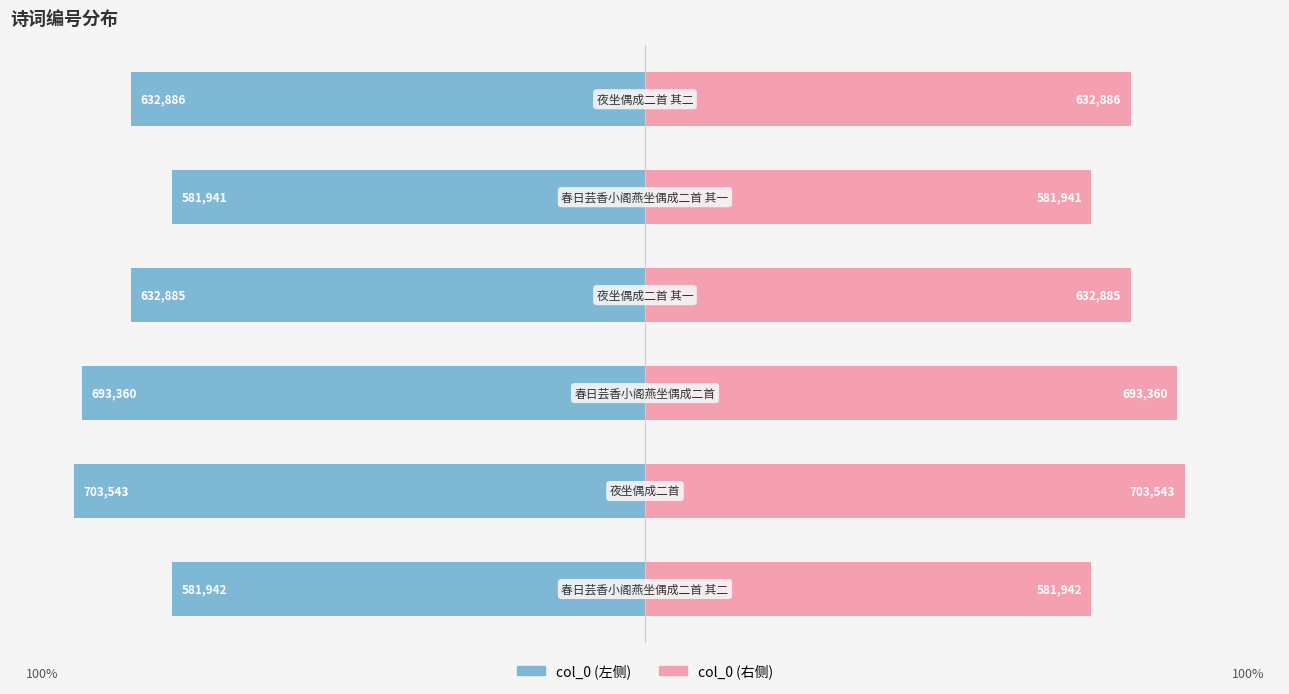

List the labels in order of col_0 (左) value, largest first.

4, 0, 3, 5, 2, 1